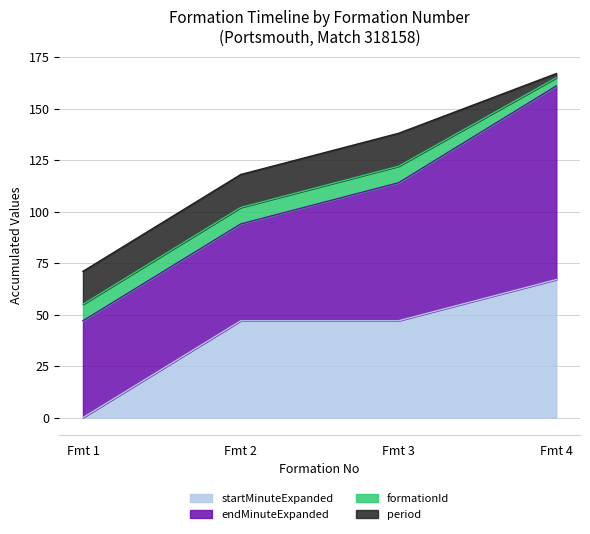

Reading left to right, what are all the values shown in this chart?

startMinuteExpanded: 1=0	2=47	3=47	4=67
endMinuteExpanded: 1=47	2=47	3=67	4=94
formationId: 1=8	2=8	3=8	4=4
period: 1=16	2=16	3=16	4=2